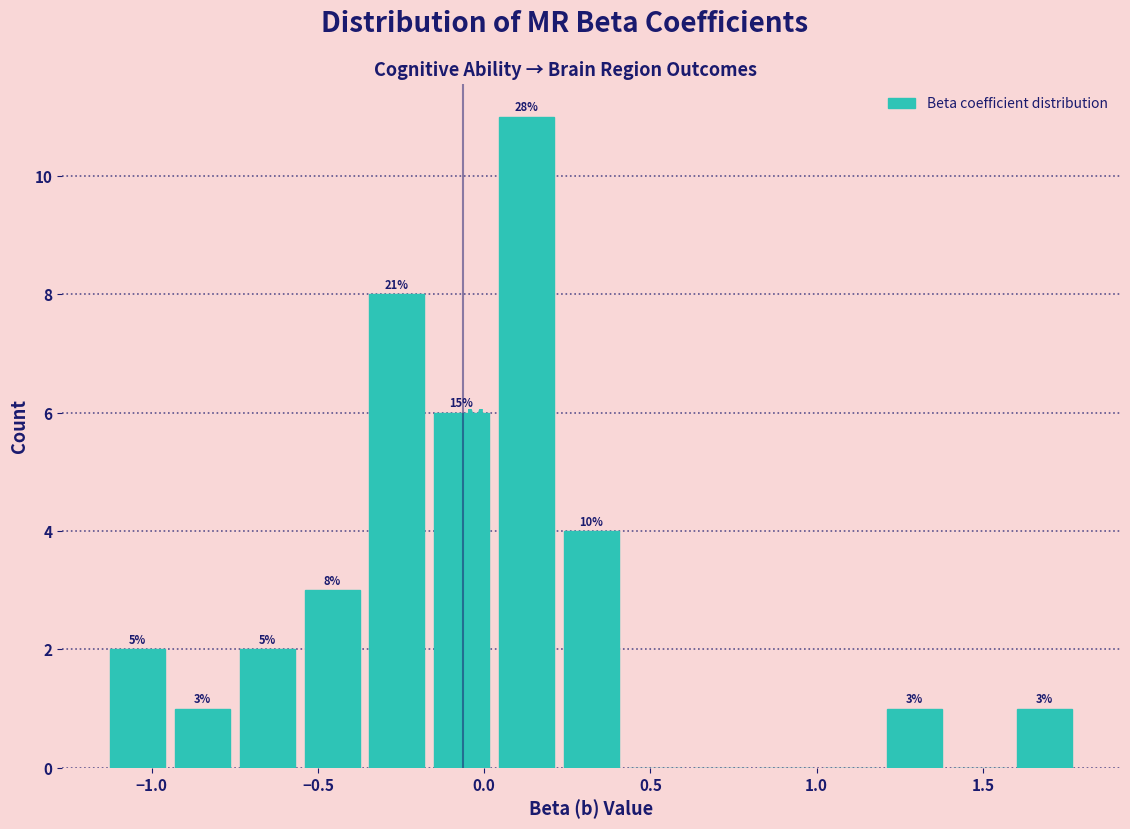

Read against the x-axis, roughly where is the centre of the tallest bar?

0.15